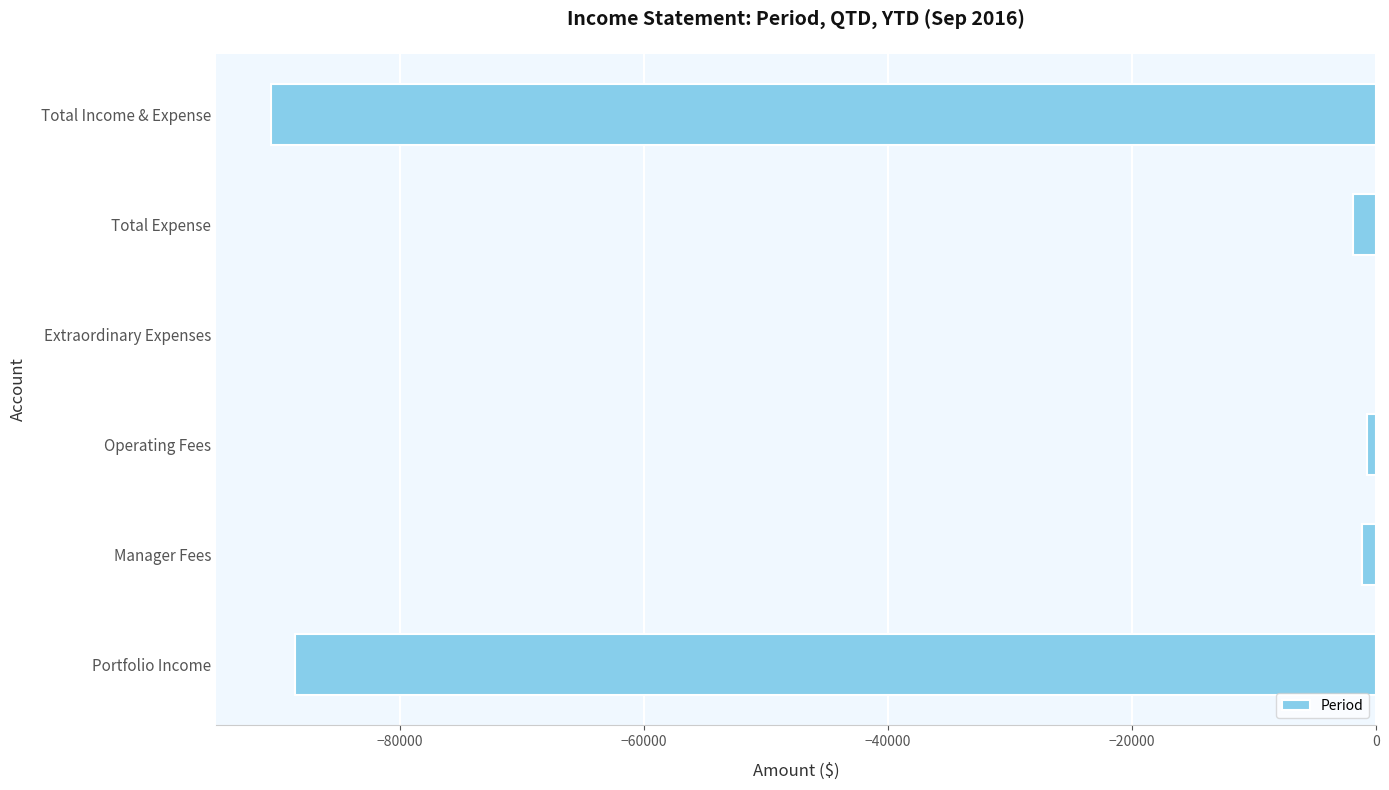

Are the bars horizontal?

Yes